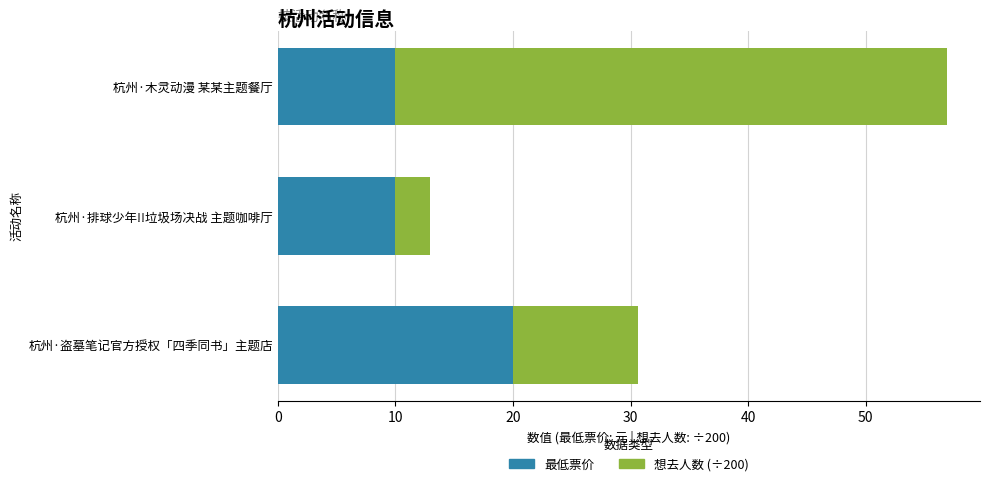

What is the approximate value of 最低票价 at 杭州·木灵动漫 某某主题餐厅?

10.0